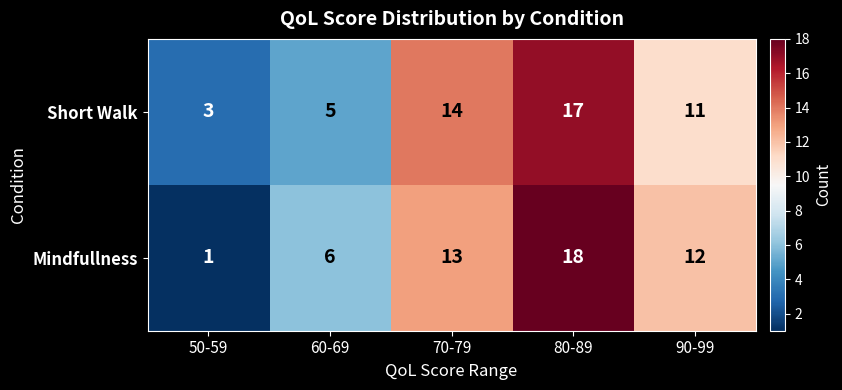

Which series has the largest range (max minus min)?

Mindfullness